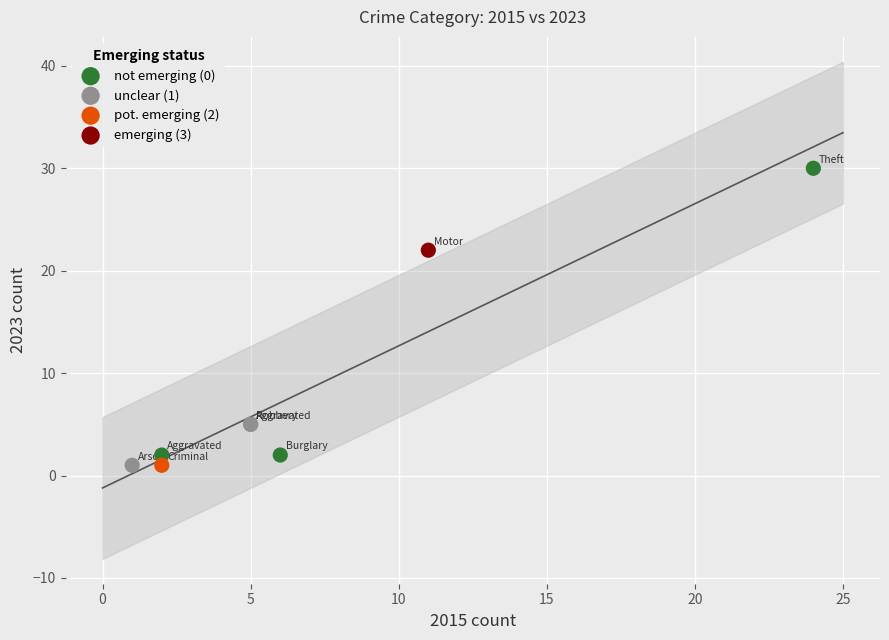

What are all the series names shown in the legend?

not emerging (0), unclear (1), pot. emerging (2), emerging (3)